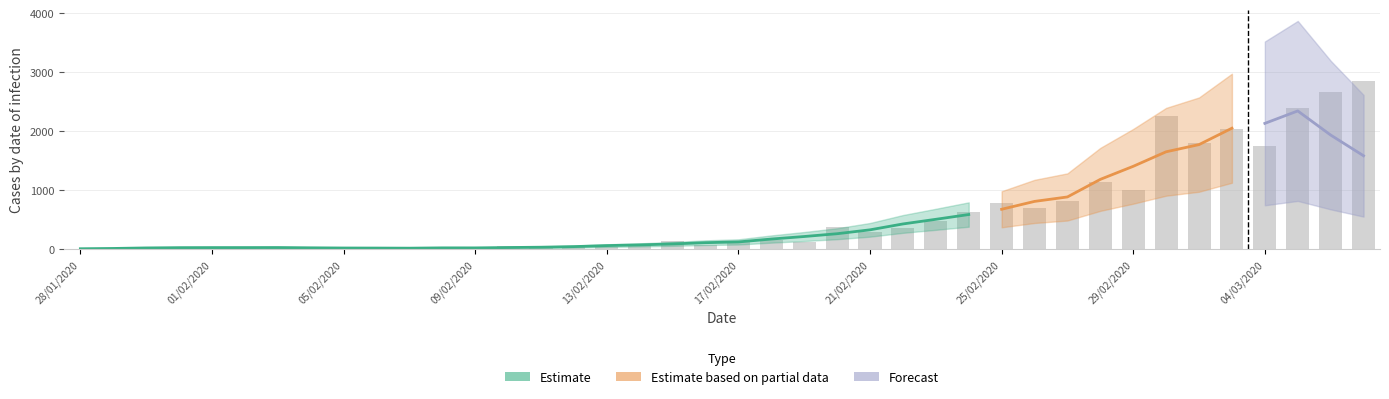

What is the ratio of the value at 22/02/2020 to the value at 08/02/2020?

21.5